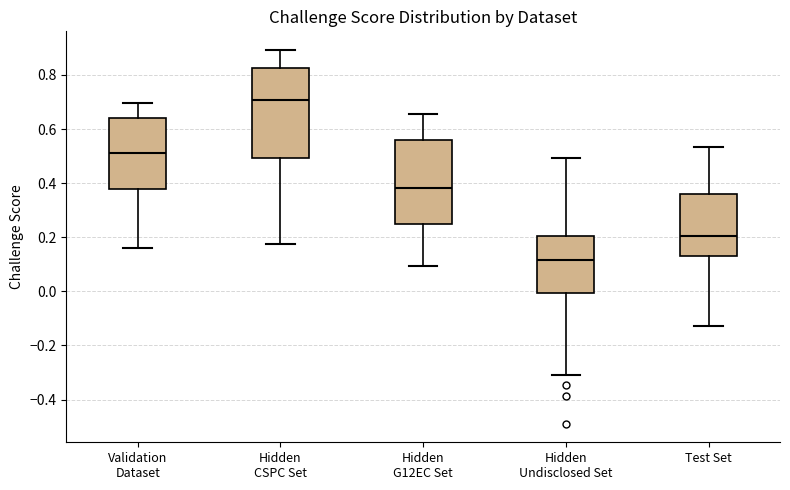

Where does the lower whisker of the box for Hidden CSPC Set end on the y-axis? The values are not printed on the chart, so give them approximately, as read against the axis.

0.18